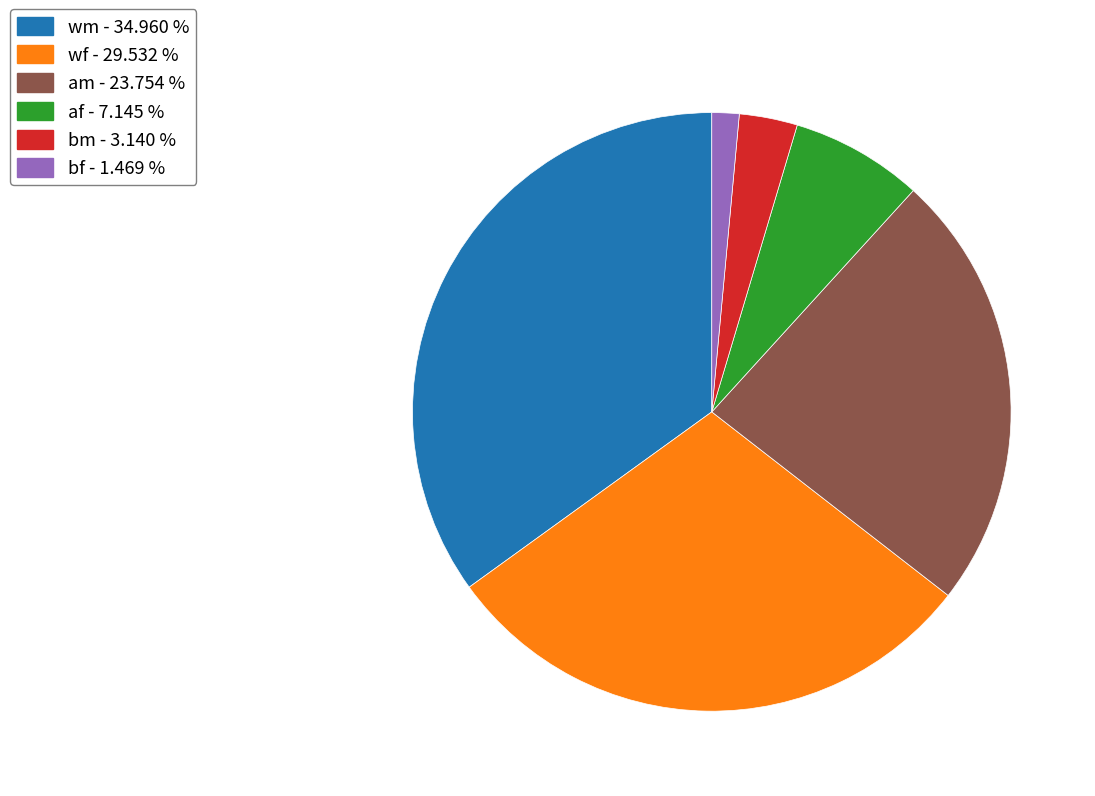

Is there a majority slice in this chart?

No